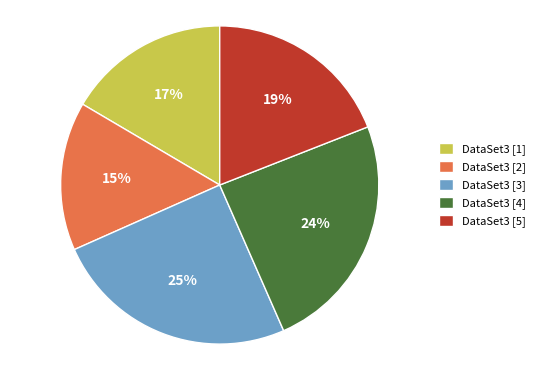

Is the sum of DataSet3 [3] and DataSet3 [5] greater than half?

No